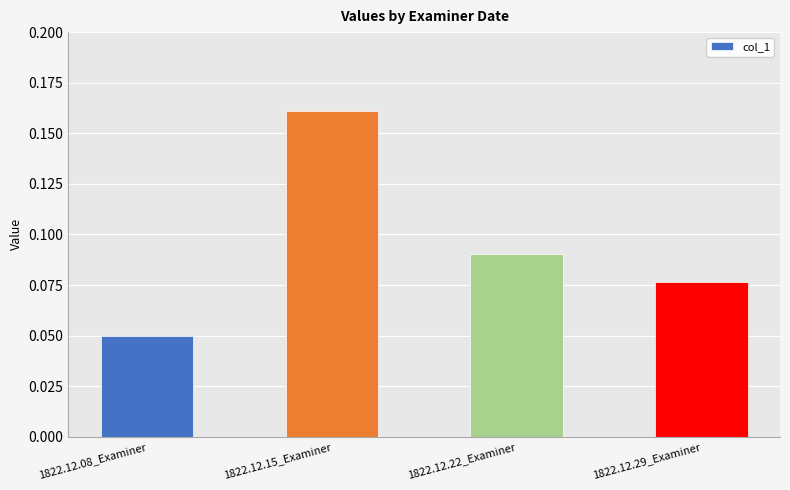

Where is the data nearest to the value 0?

1822.12.08_Examiner